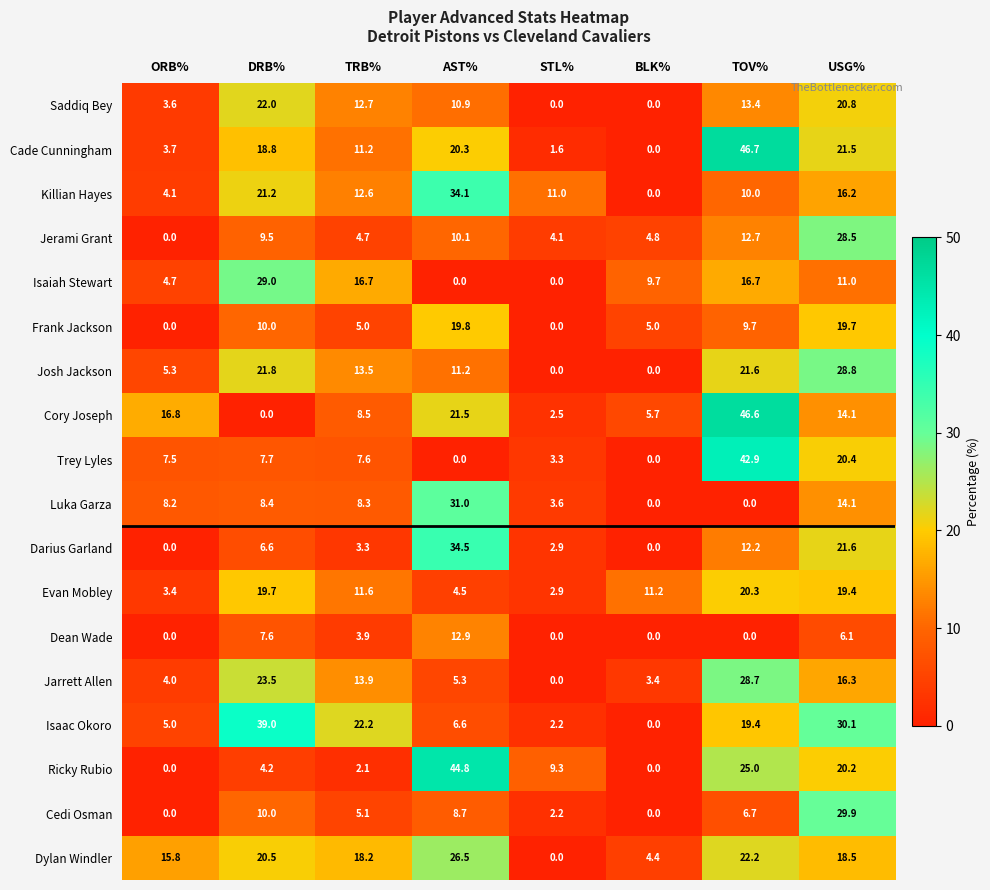

How many data points does each series have?

8